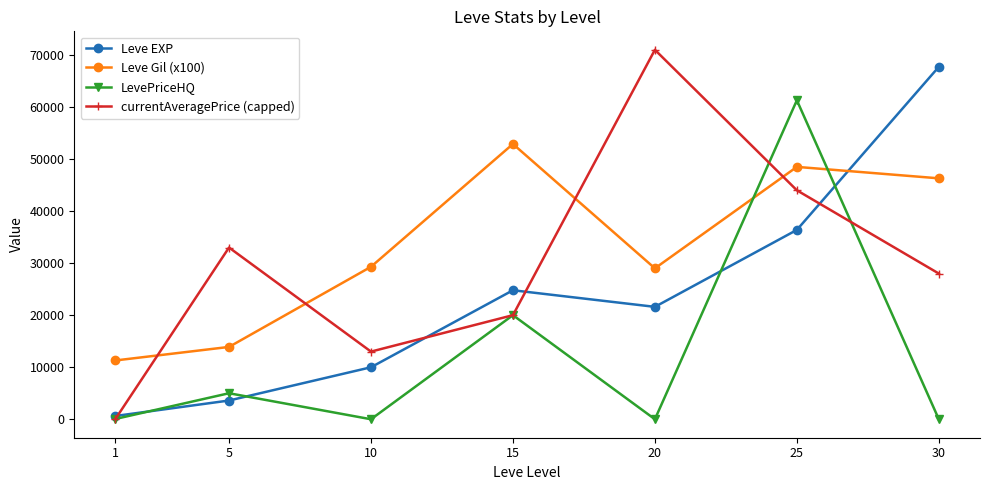

Is the value of Leve Gil (x100) at 25 greater than the value of LevePriceHQ at 1?

Yes